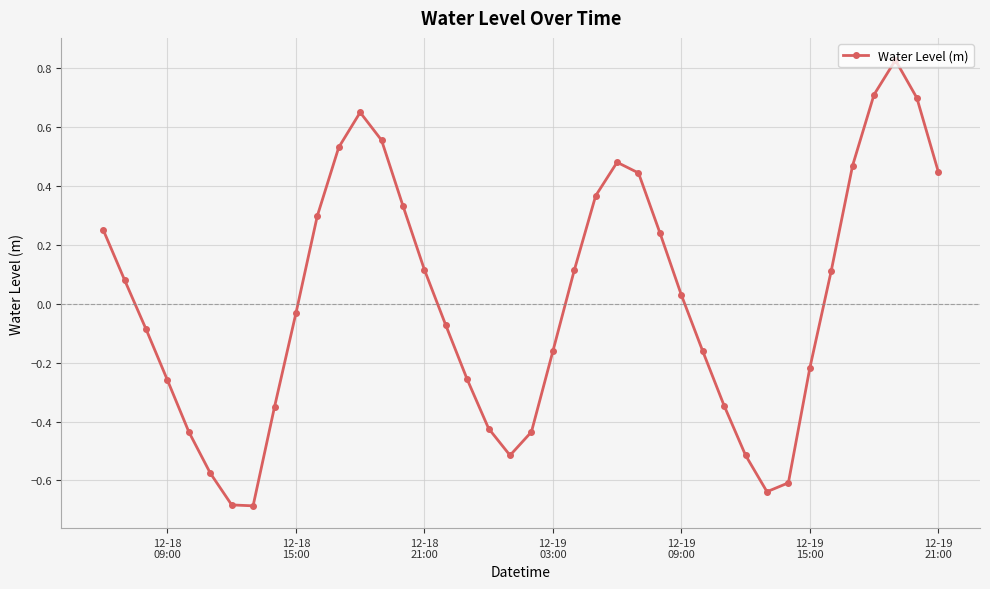

How many interior local peaks (higher than both neighbors) does the data have?

3